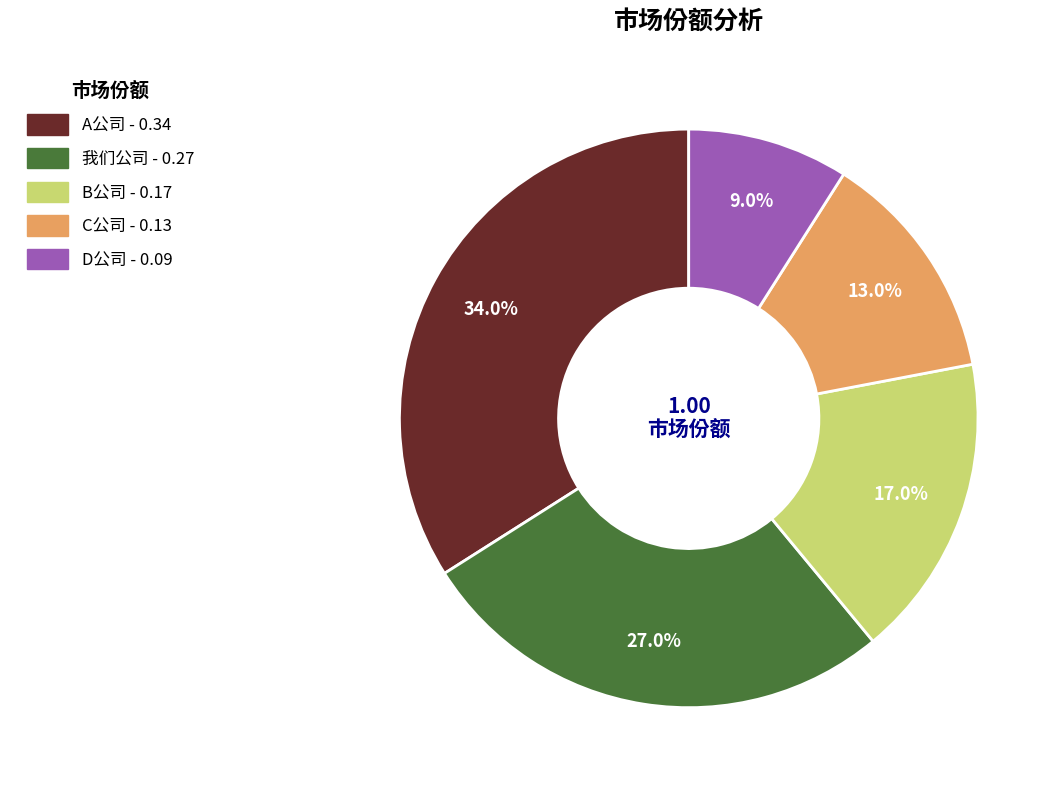

To the nearest percent, what portion does A公司 represent?

34%